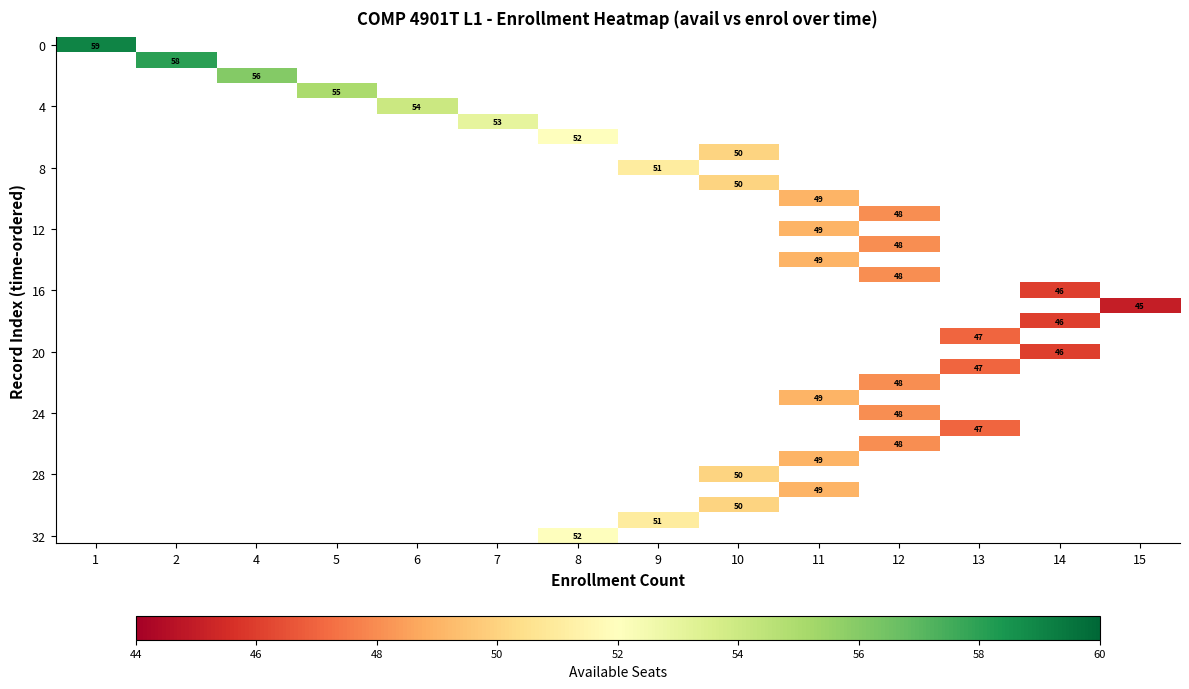

How many series are shown in this chart?

33